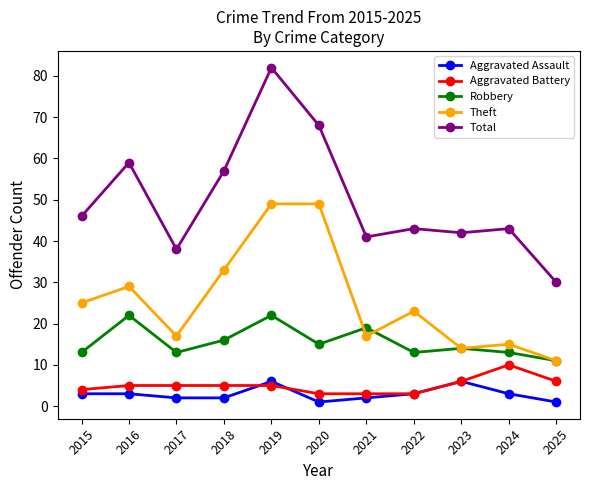

What is the minimum value for Aggravated Assault?

1